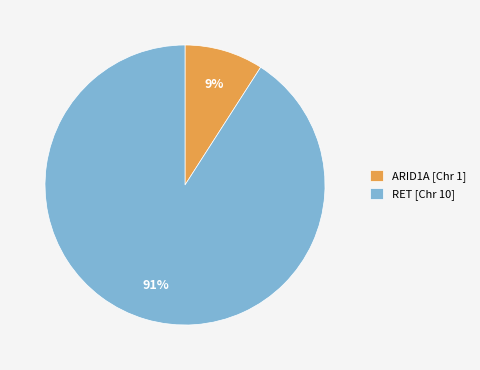

Do RET [Chr 10] and ARID1A [Chr 1] together represent more than half of the pie?

Yes